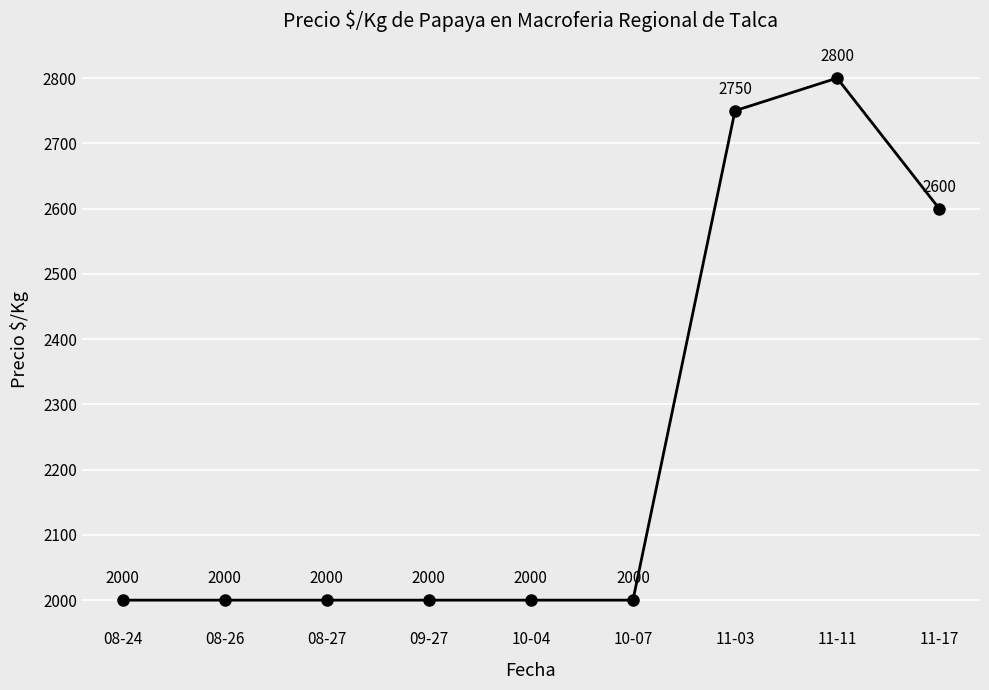

True or false: the data shows 2800 at 11-11.

True